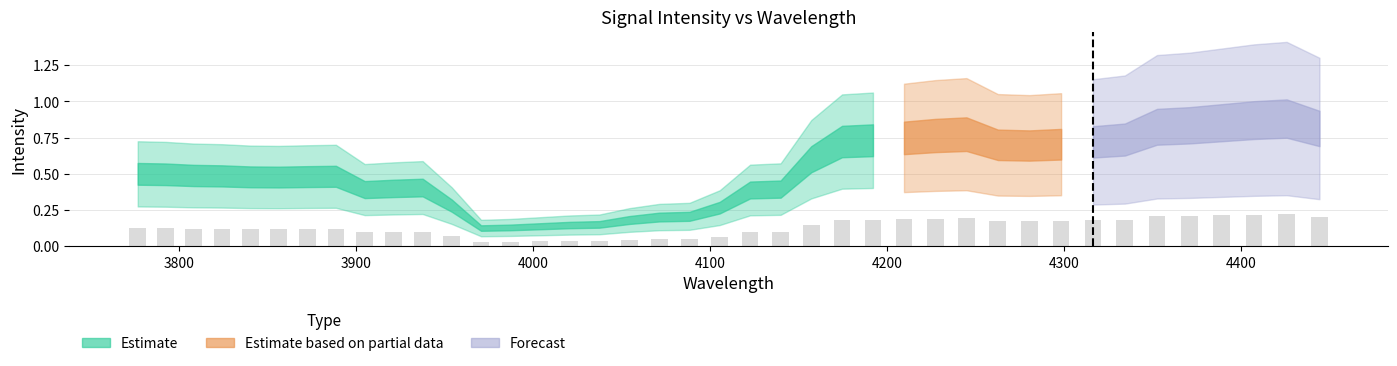

Count the values in the range 0 to 1.

40